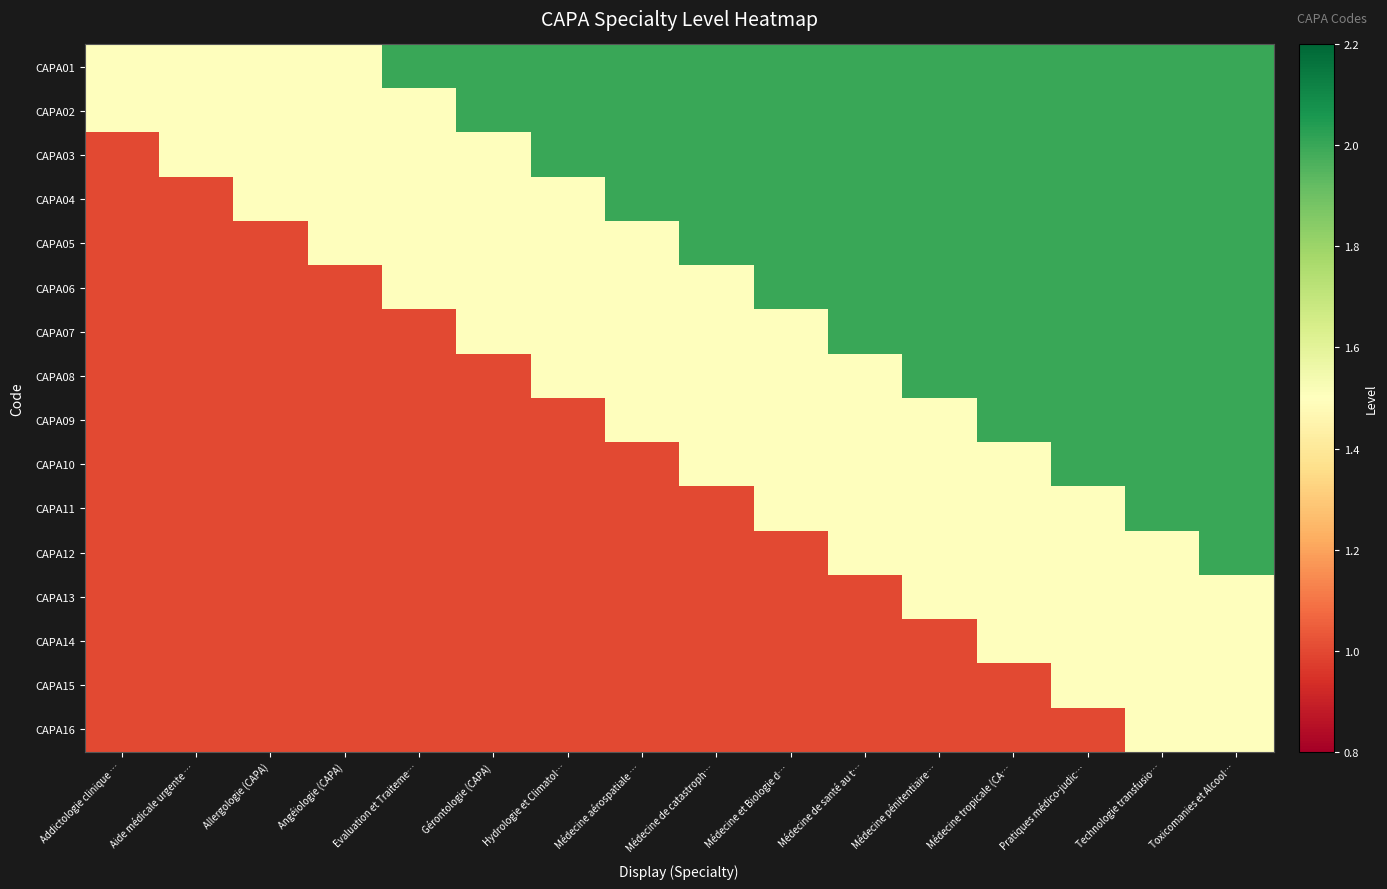

What is the total value across all series at Médecine et Biologie d…?

24.5